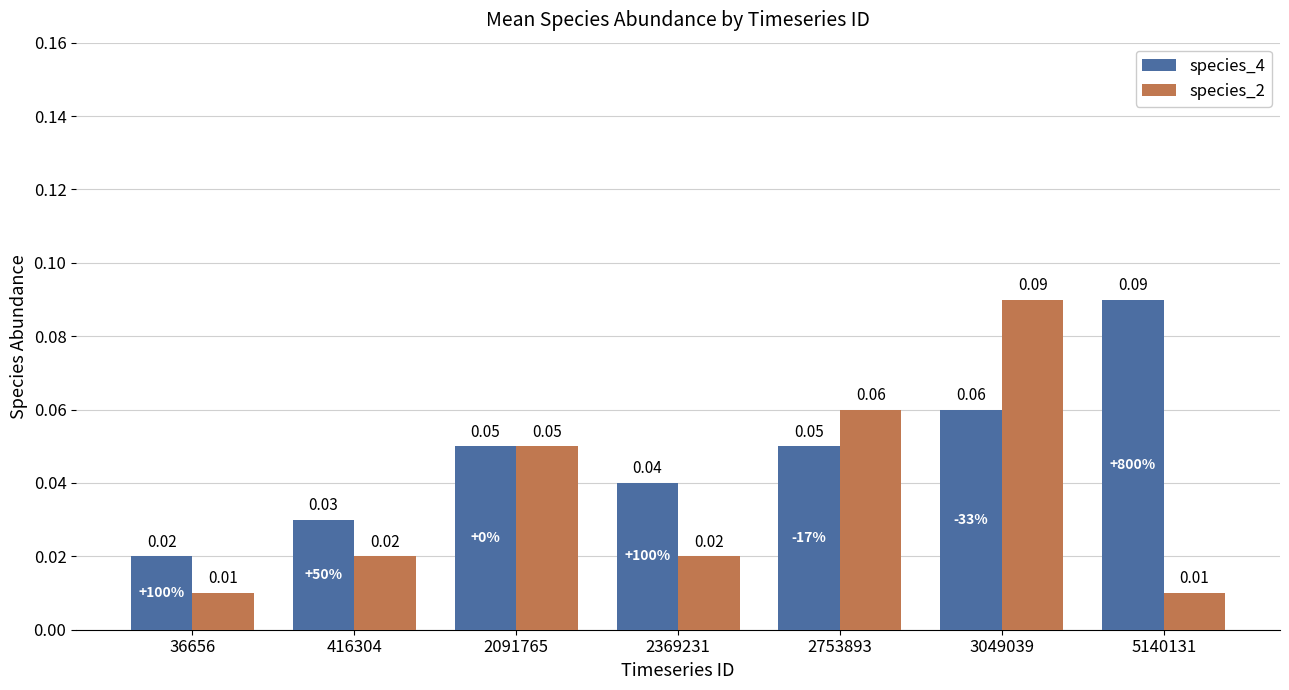

Which series has the widest spread of values?

species_2